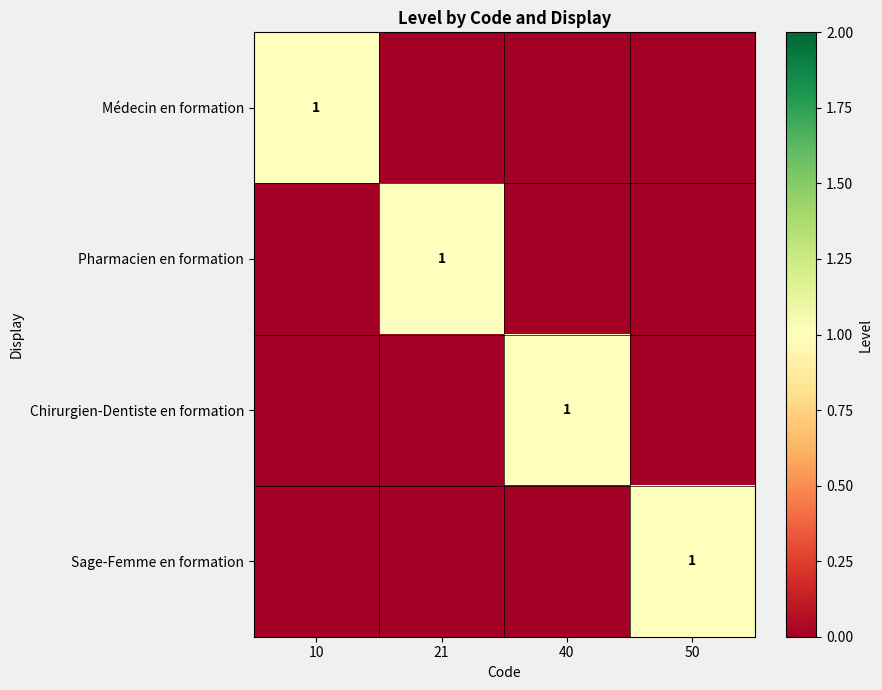

True or false: Pharmacien en formation has a value of 0 at 21.

False